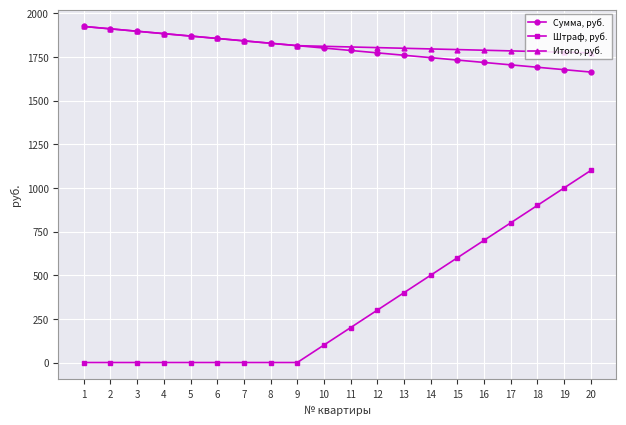

What are all the series names shown in the legend?

Сумма, руб., Штраф, руб., Итого, руб.